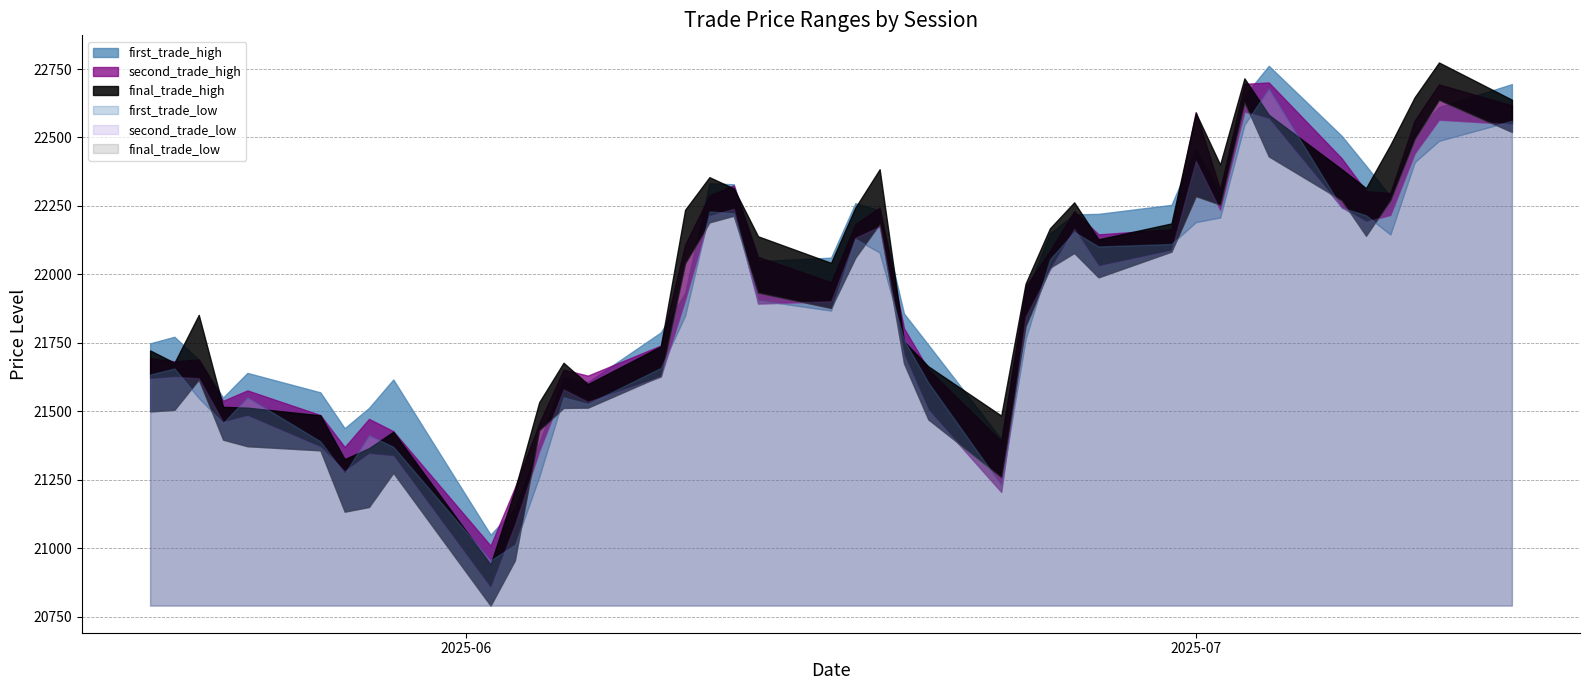

What is the difference between the highest and lowest values at 20250708?

256